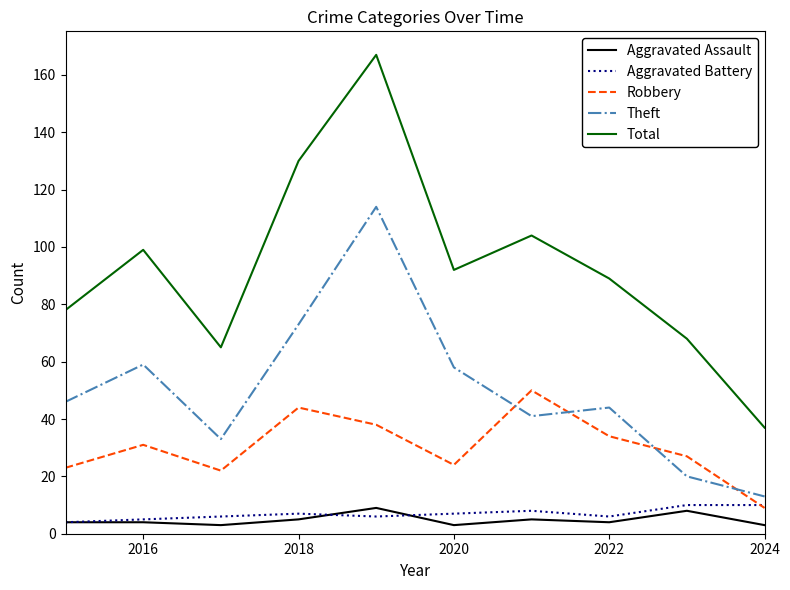

True or false: Total and Aggravated Battery intersect in this chart.

False